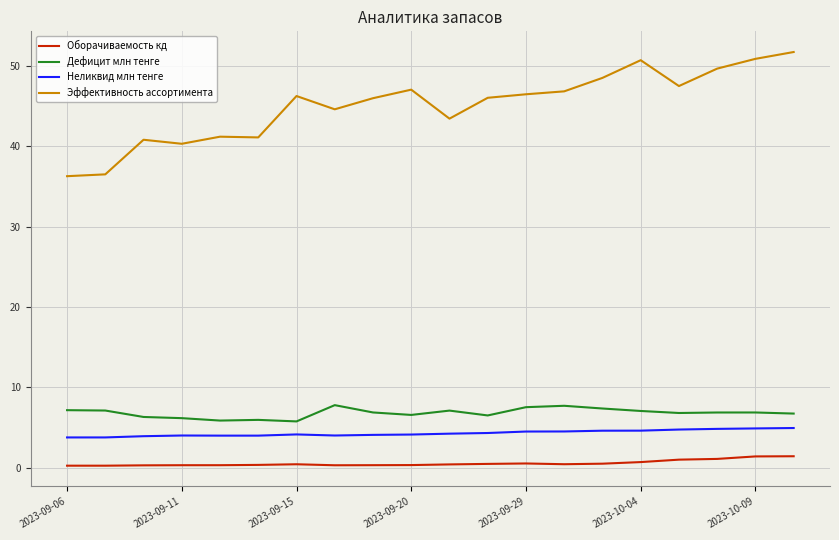

Which series has the largest total across all categories?

Эффективность ассортимента